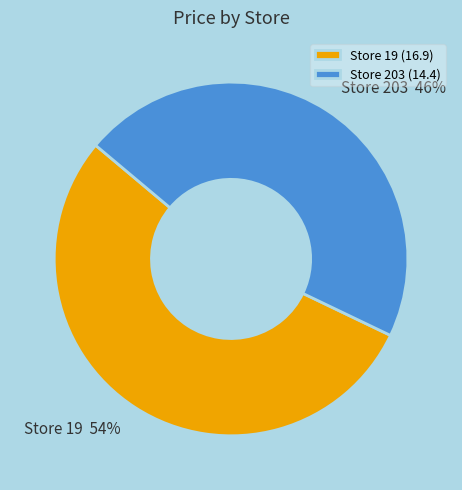

To the nearest percent, what is the difference between the largest and smallest slice percentages?

8%